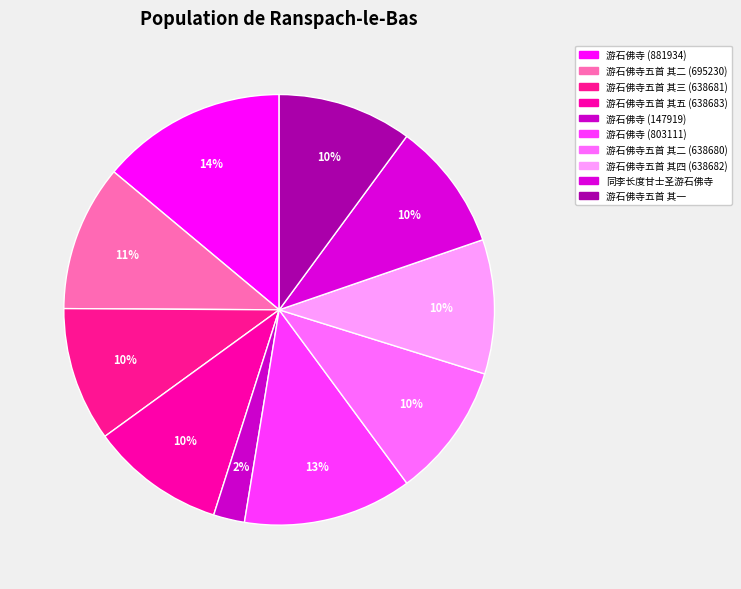

How much of the chart is everything except 游石佛寺五首 其三 (638681)?

89.9%